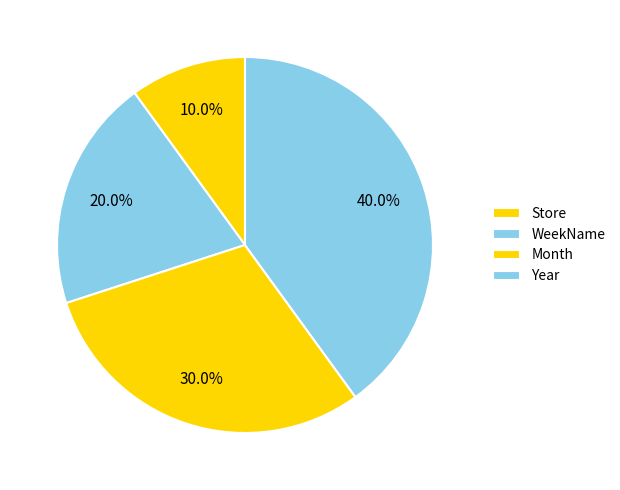

Does Month represent more than half of the total?

No